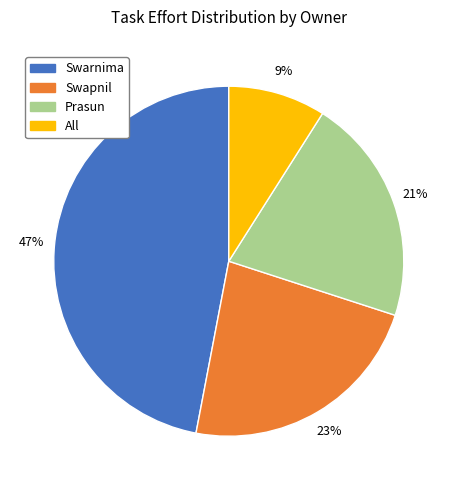

Which slice is the smallest?

All